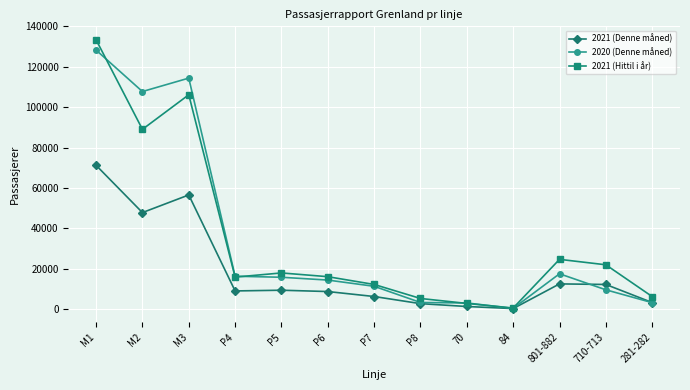

At M2, list the series in order from largest to smallest.

2020 (Denne måned), 2021 (Hittil i år), 2021 (Denne måned)